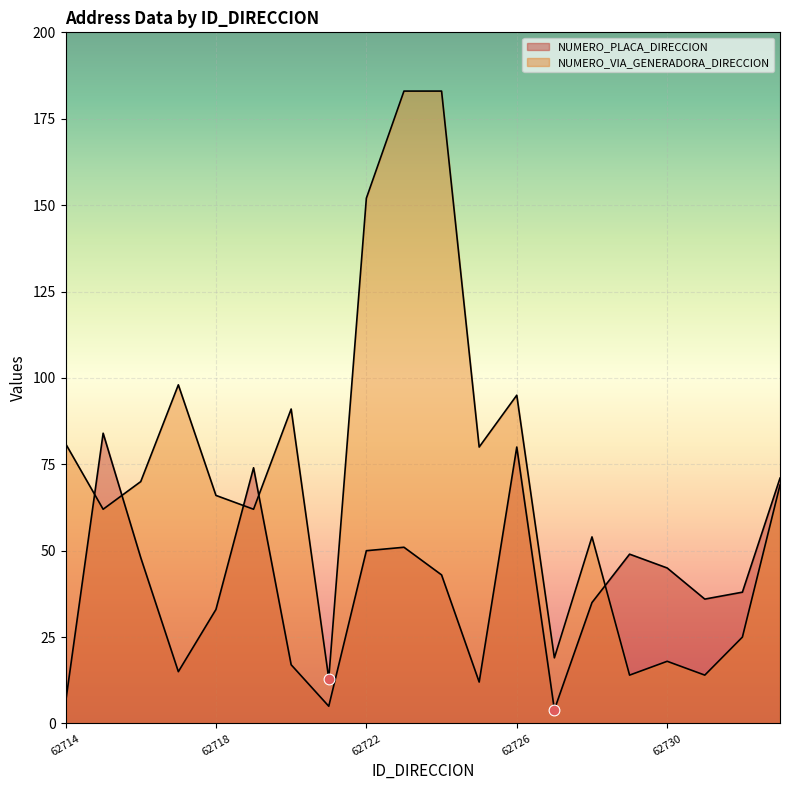

Which series reaches the maximum Y coordinate?

NUMERO_VIA_GENERADORA_DIRECCION